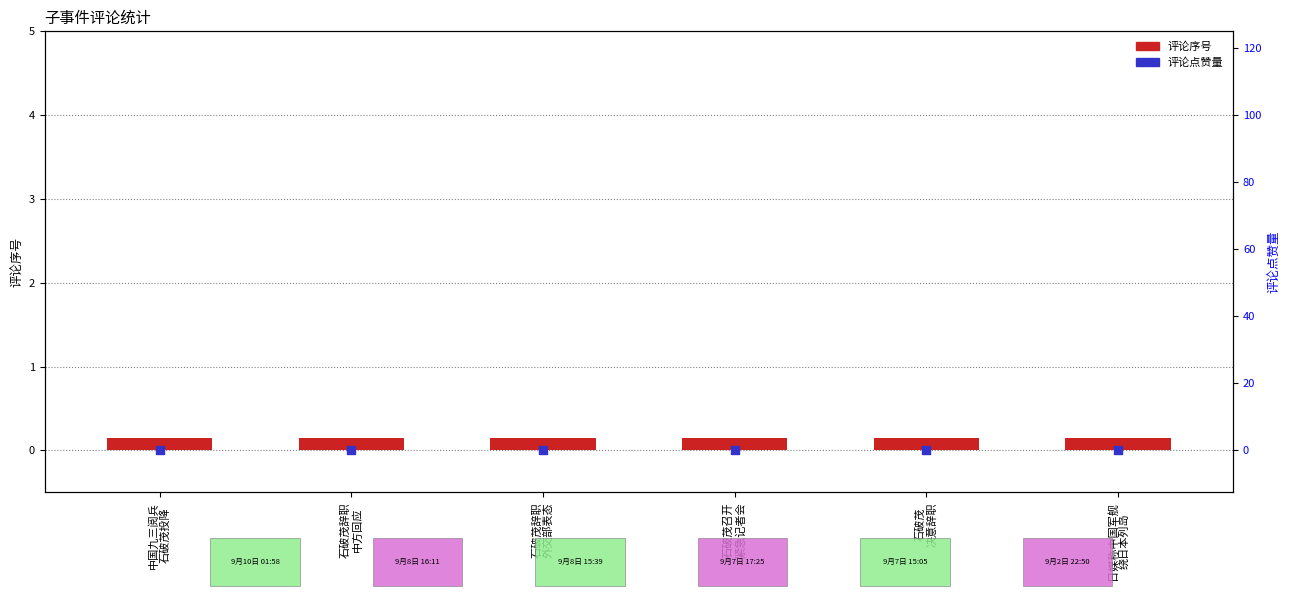

At how many categories does at least one series exceed 0?

6